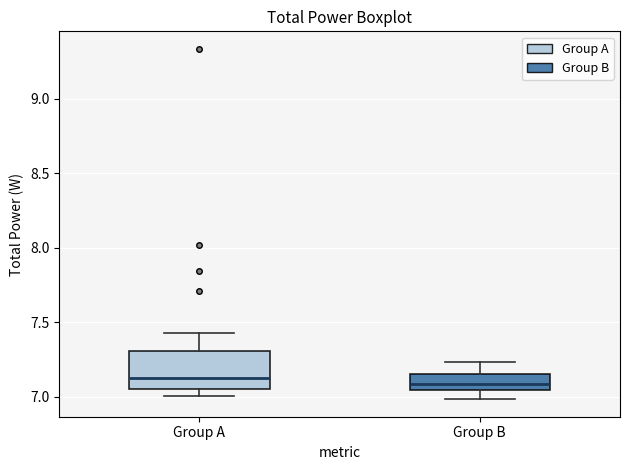

Which box is the tallest, from its lower edge to its upper edge?

Group A